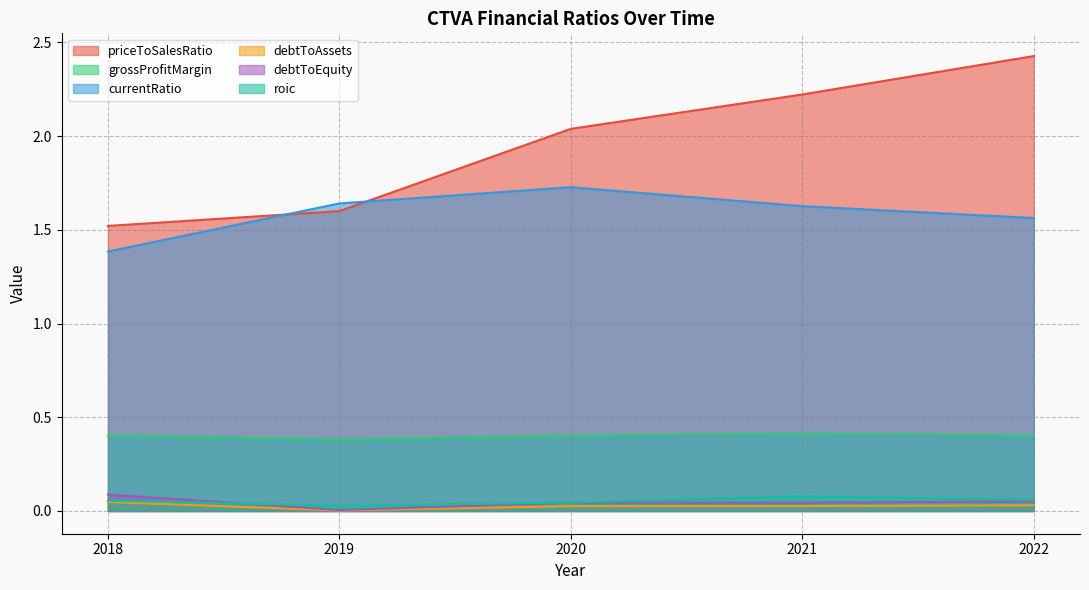

Reading right to left, extract all data points from this chart.

priceToSalesRatio: 2022=2.4	2021=2.2	2020=2.0	2019=1.6	2018=1.5
grossProfitMargin: 2022=0.4	2021=0.4	2020=0.4	2019=0.4	2018=0.4
currentRatio: 2022=1.6	2021=1.6	2020=1.7	2019=1.6	2018=1.4
debtToAssets: 2022=0.0	2021=0.0	2020=0.0	2019=0.0	2018=0.0
debtToEquity: 2022=0.1	2021=0.0	2020=0.0	2019=0.0	2018=0.1
roic: 2022=0.1	2021=0.1	2020=0.0	2019=0.0	2018=0.1